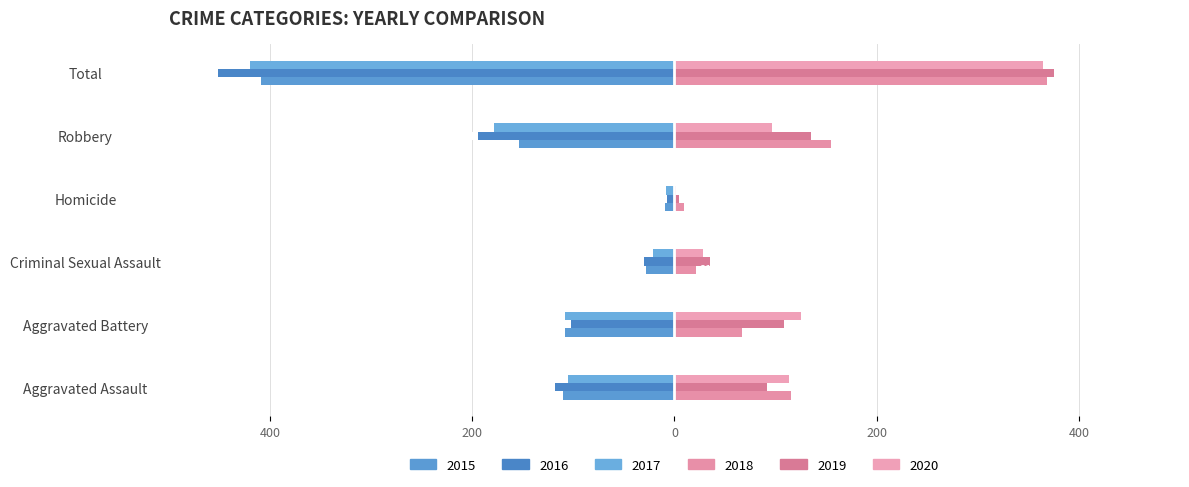

Reading right to left, transcribe all the data shown in this chart.

2015: -409	-154	-9	-28	-108	-110
2016: -451	-194	-7	-30	-102	-118
2017: -420	-178	-8	-21	-108	-105
2018: 368	155	10	21	67	115
2019: 375	135	5	35	108	92
2020: 365	97	2	28	125	113